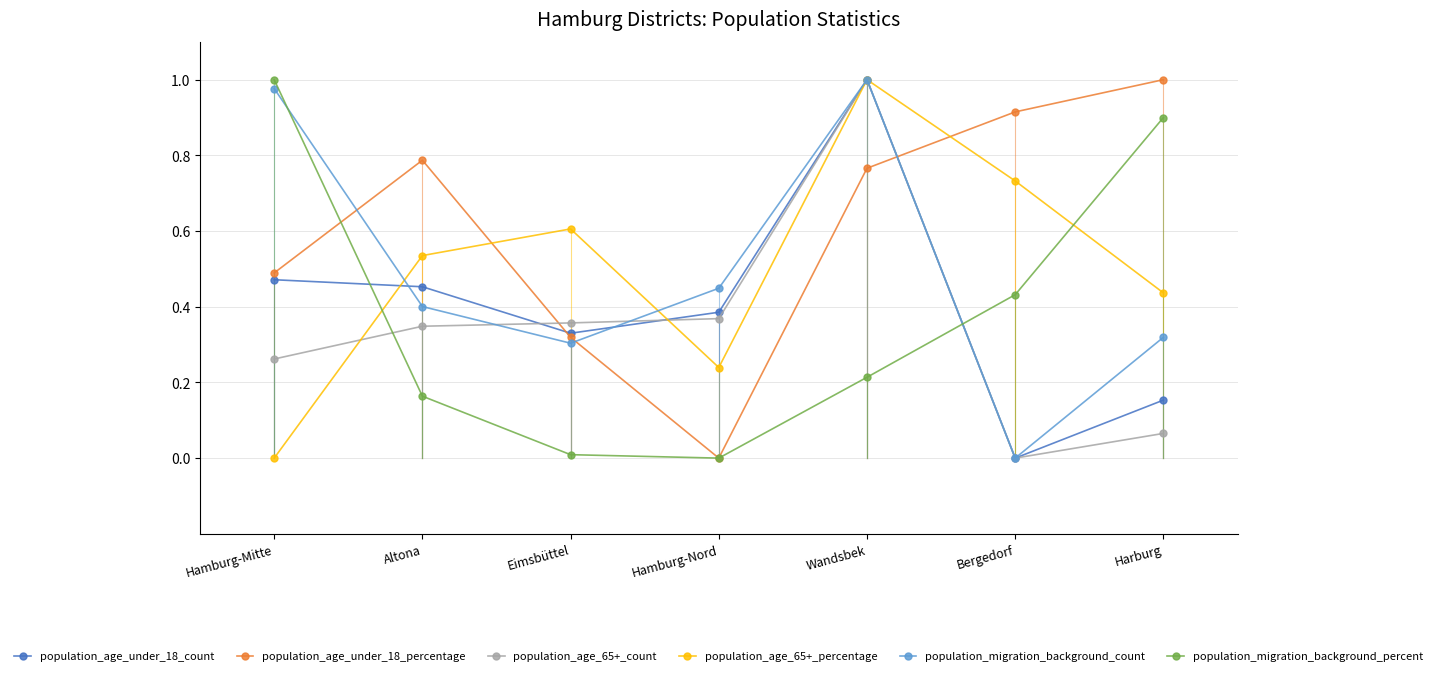

How many values in population_migration_background_percent are above zero?

6